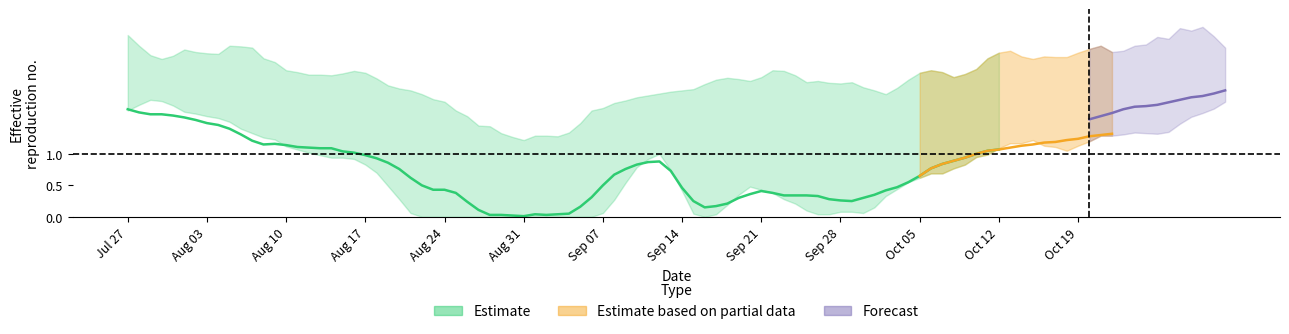

What is the greatest value displayed?

2.7